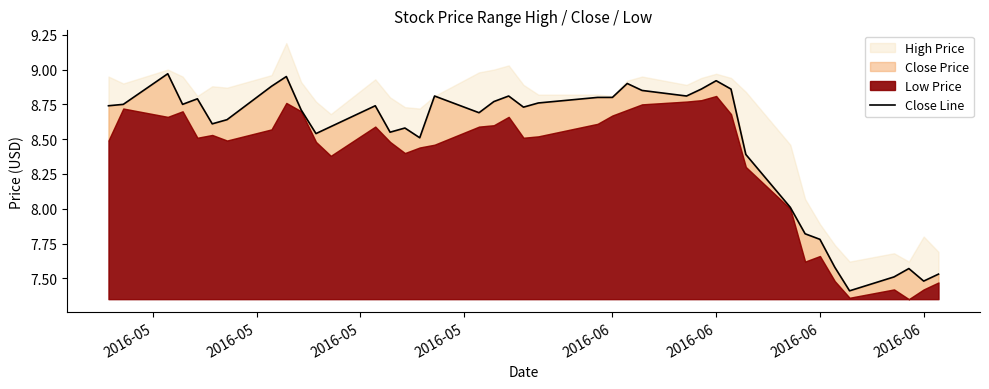

What is the value of the 21st point from the left?

8.7